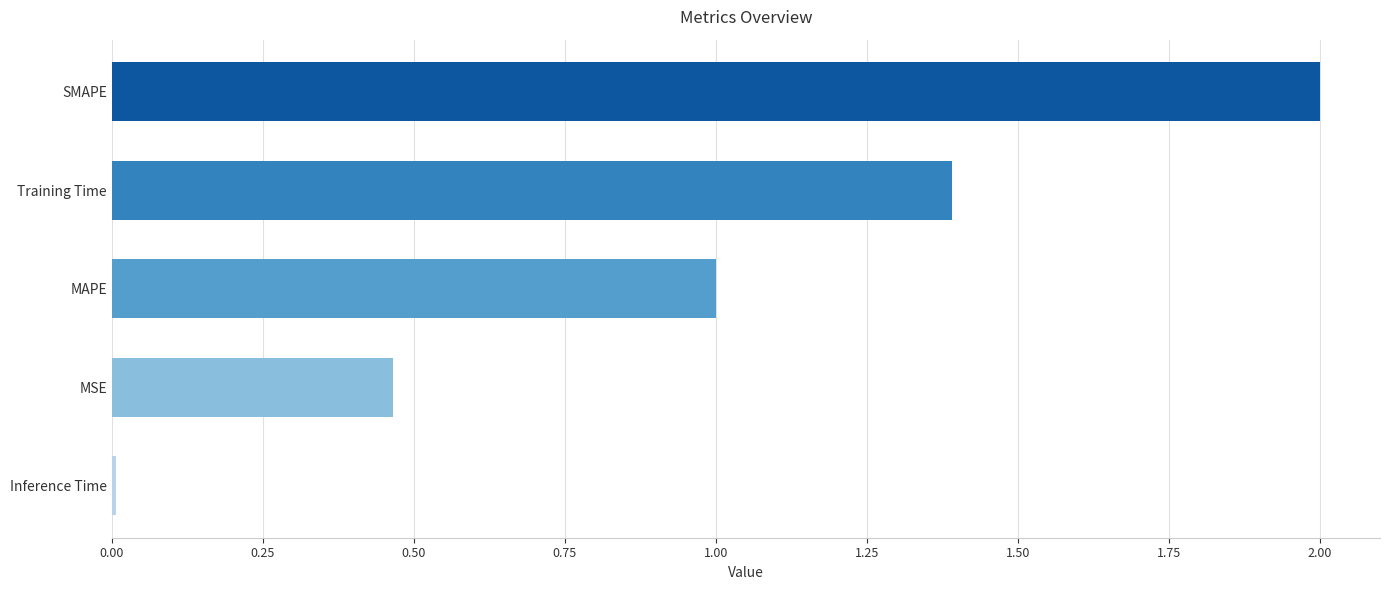

Is it true that the value at Training Time is 1.4?

True